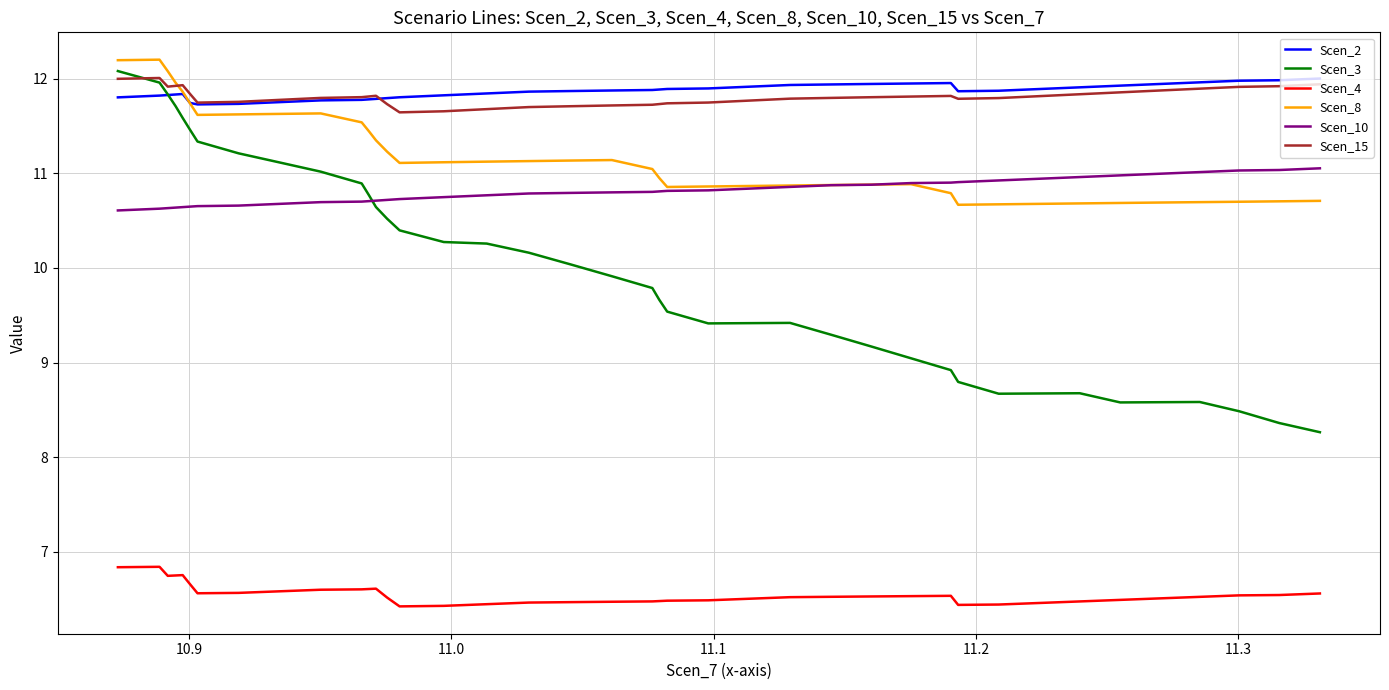

True or false: Scen_4 and Scen_15 cross at least once.

False